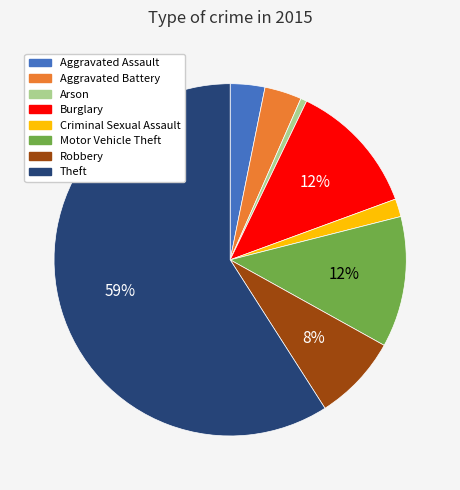

What is the smallest slice in the pie chart?

Arson